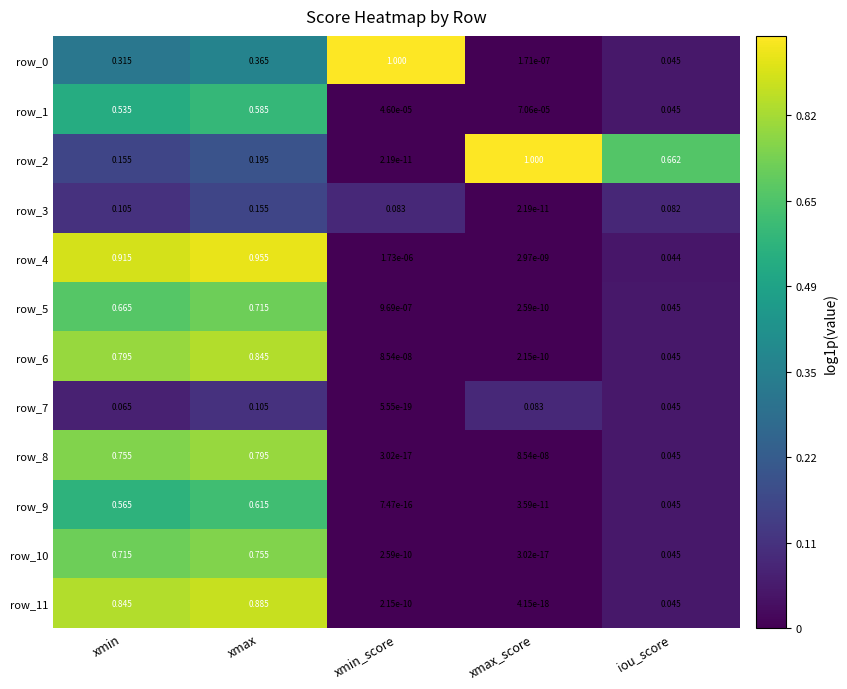

At which label does row_5 reach its minimum?

xmax_score